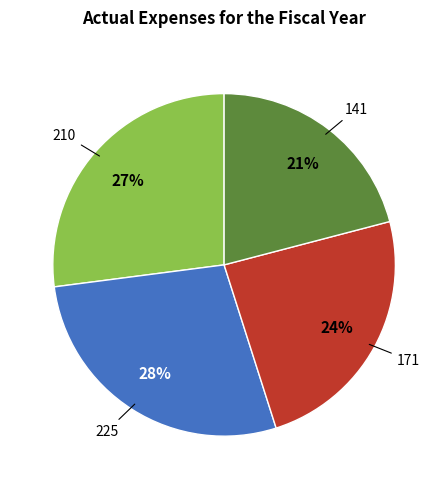

Count the number of slices in the pie.

4